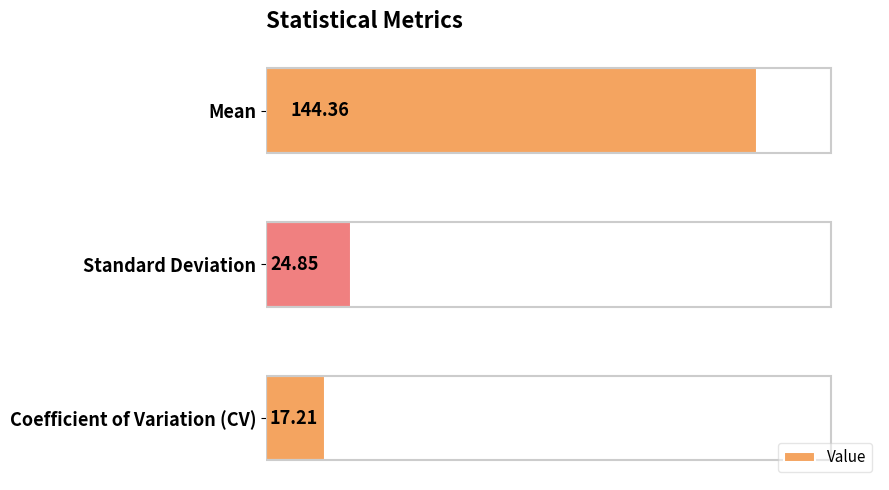

What is the average value?

62.1